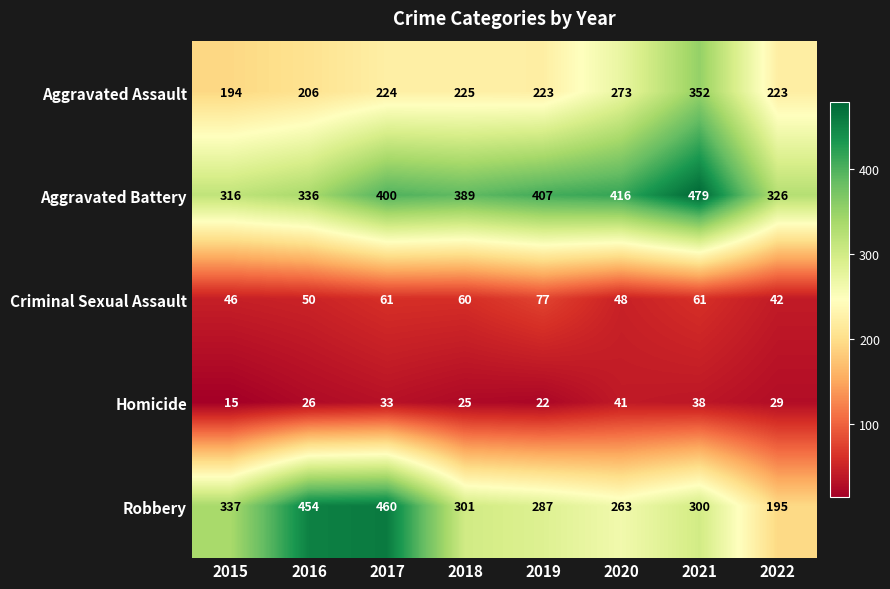

At 2016, list the series in order from smallest to largest.

Homicide, Criminal Sexual Assault, Aggravated Assault, Aggravated Battery, Robbery